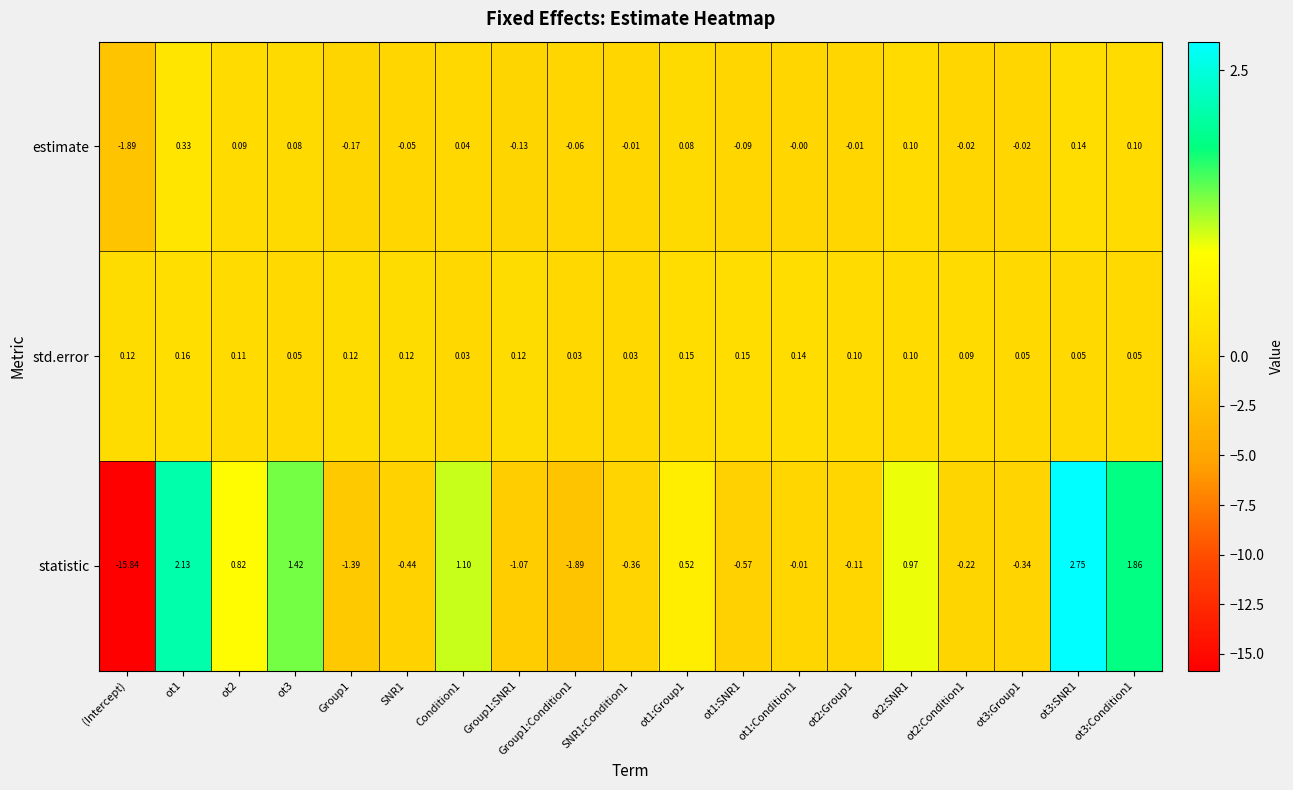

Which category has the lowest value across all series?

(Intercept)